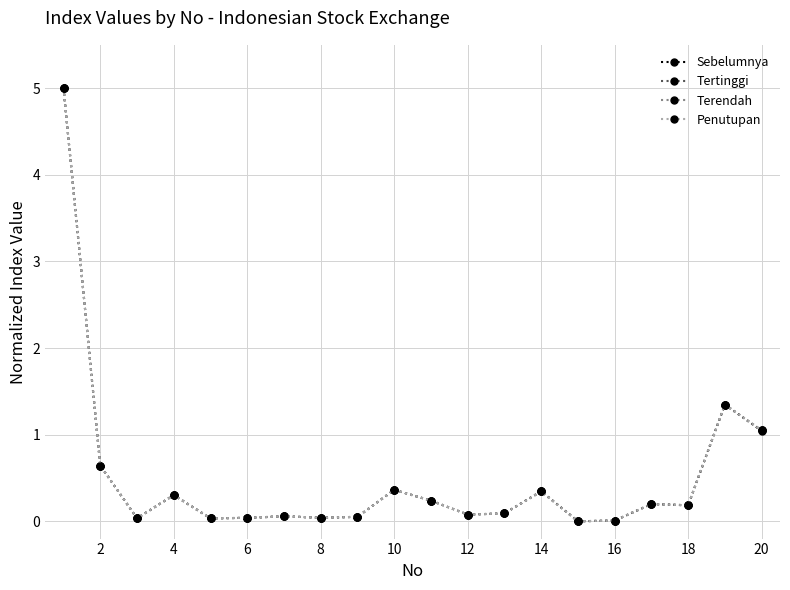

In Terendah, how many points are lower than both neighbors (excluding endpoints)?

6